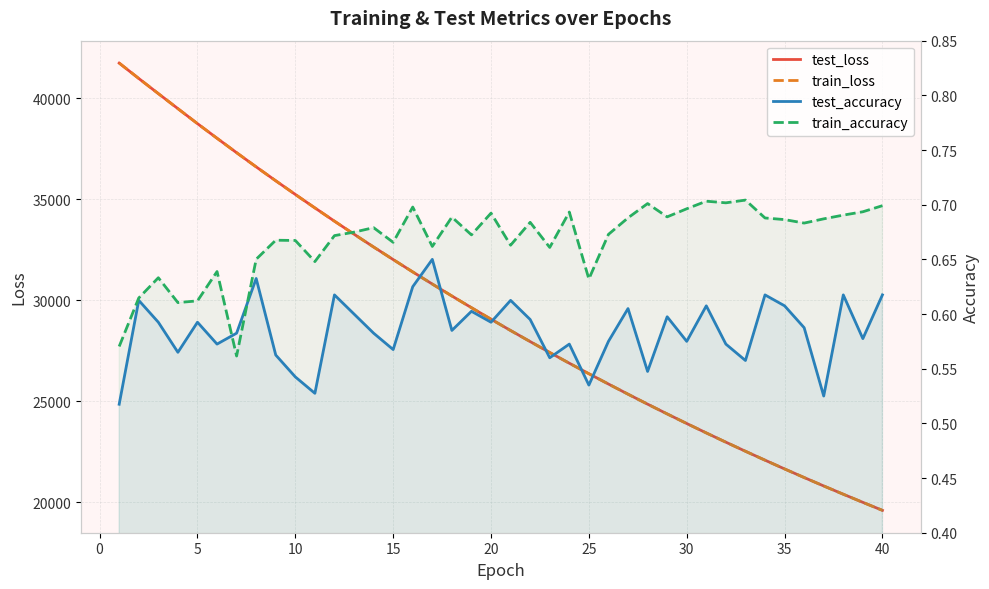

What is the approximate value of test_accuracy at 30?

0.6